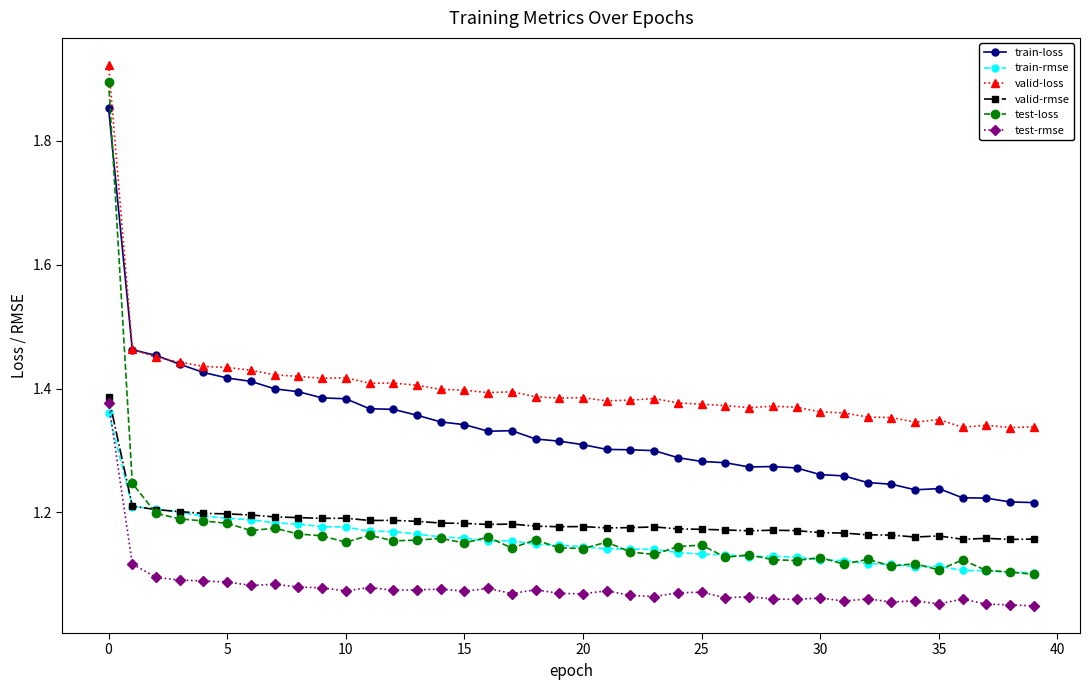

Which series has the largest total across all categories?

valid-loss